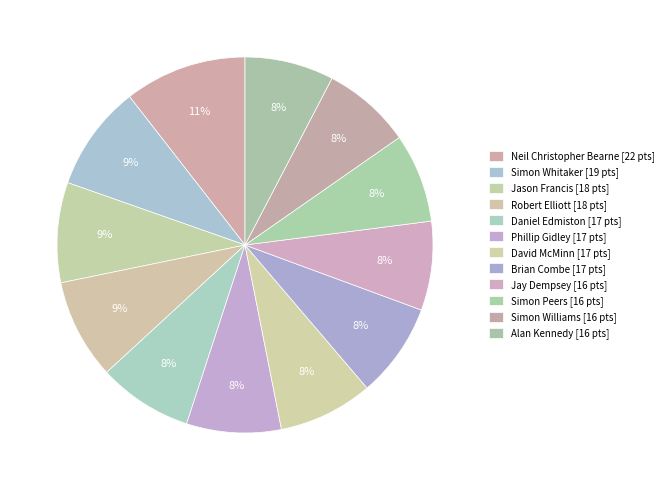

Is there a majority slice in this chart?

No